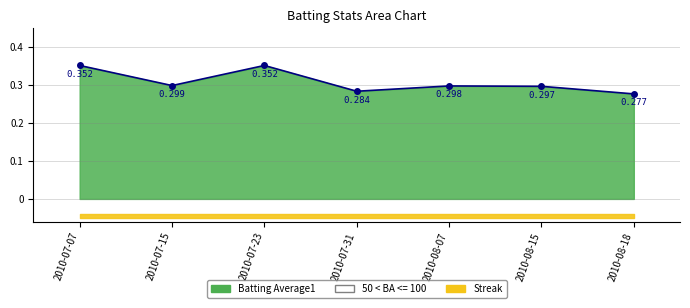

What is the sum of the values at 2010-07-07 and 2010-07-15?

0.7